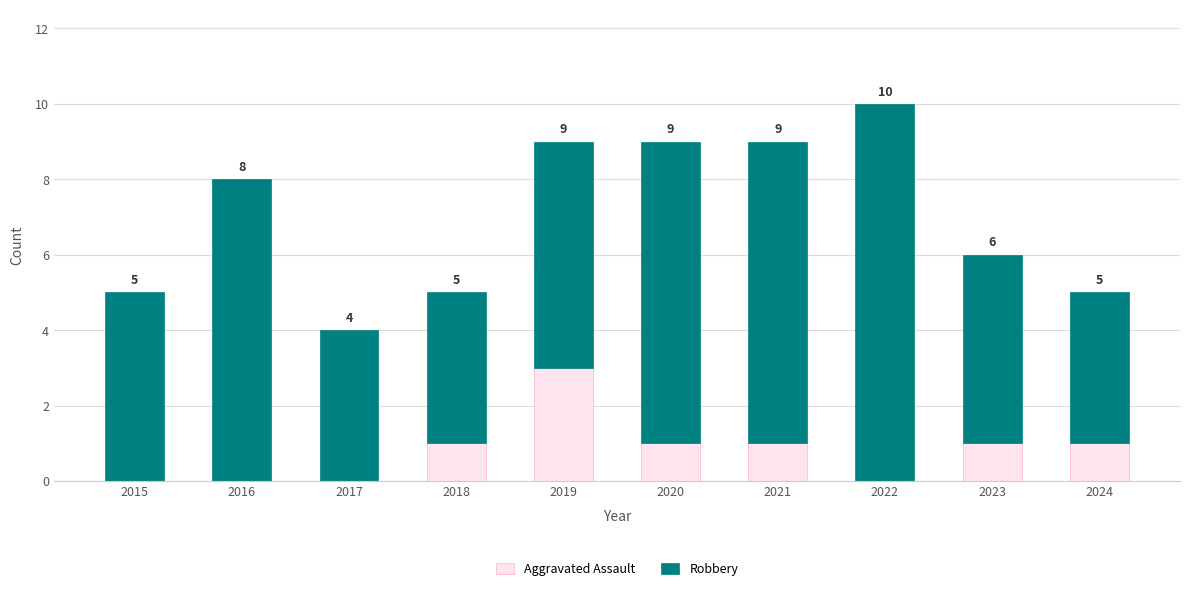

Are the bars grouped side by side (vs. stacked)?

No